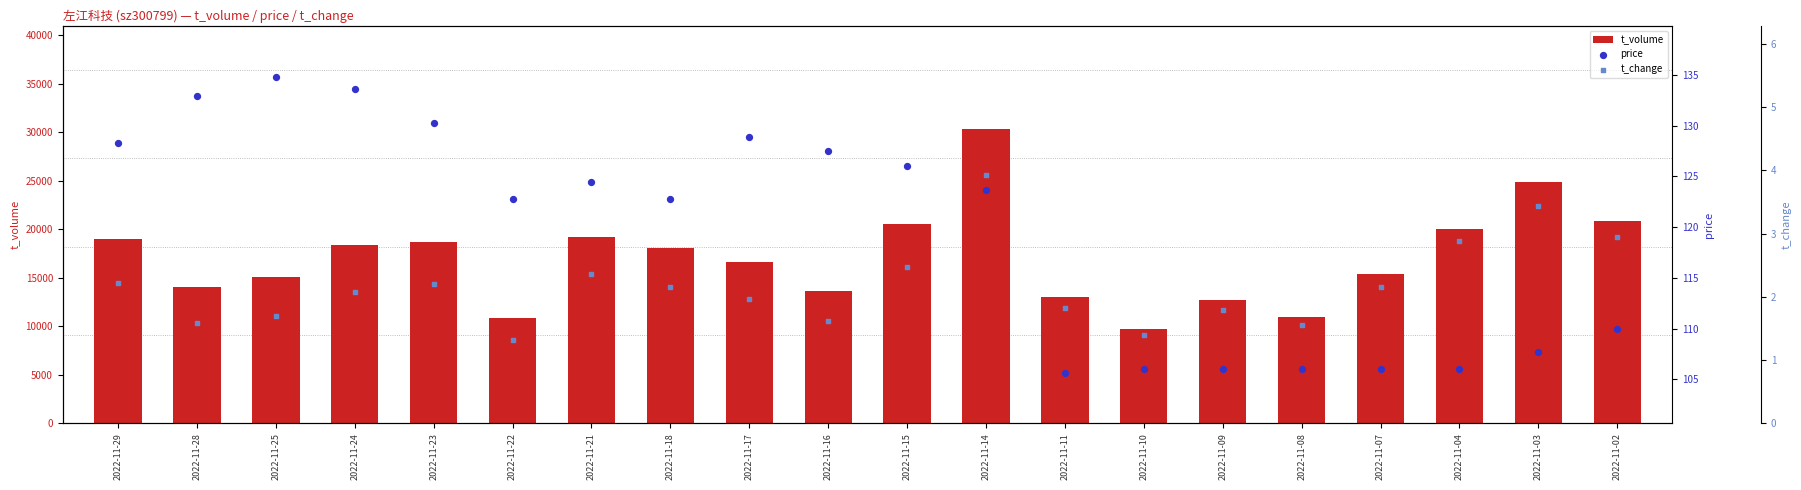

Which series has the widest spread of Y values?

t_volume